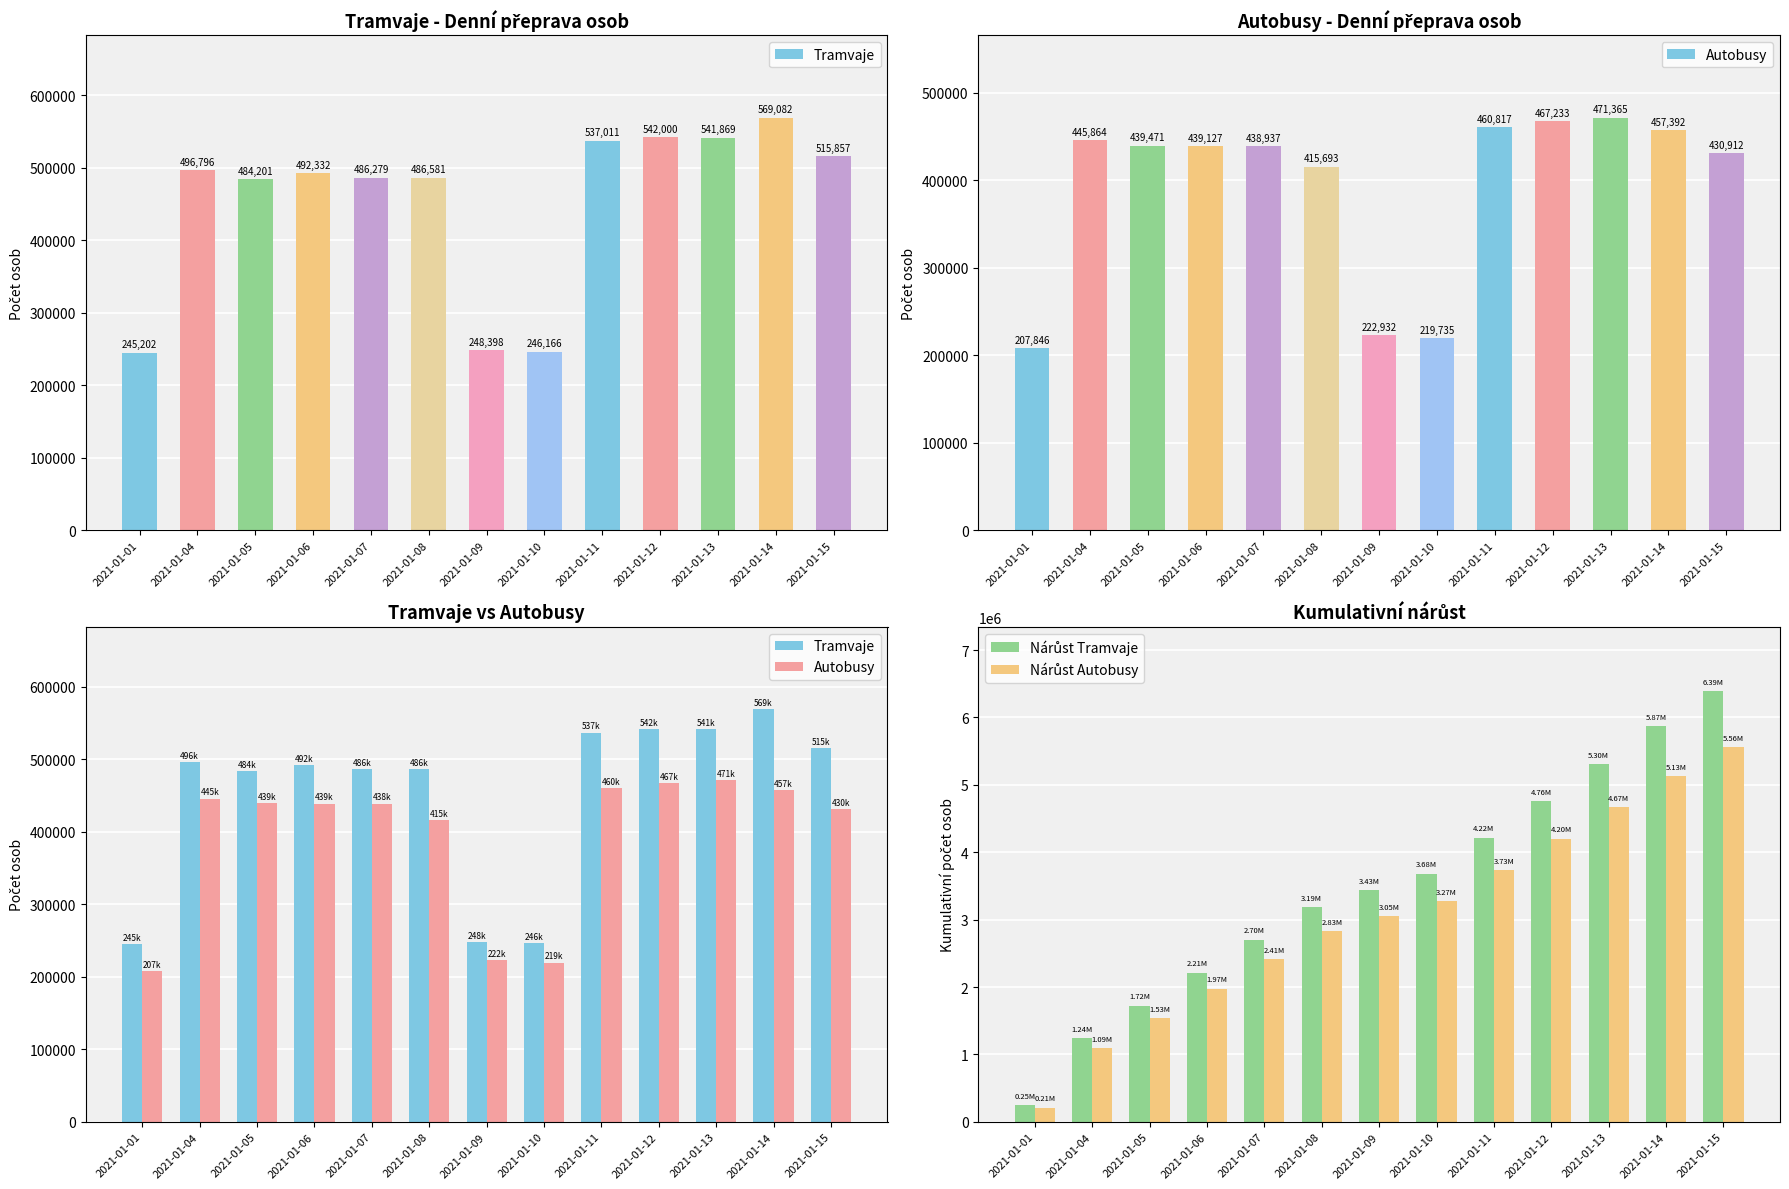

List the labels in order of Autobusy value, smallest first.

2021-01-01, 2021-01-10, 2021-01-09, 2021-01-08, 2021-01-15, 2021-01-07, 2021-01-06, 2021-01-05, 2021-01-04, 2021-01-14, 2021-01-11, 2021-01-12, 2021-01-13